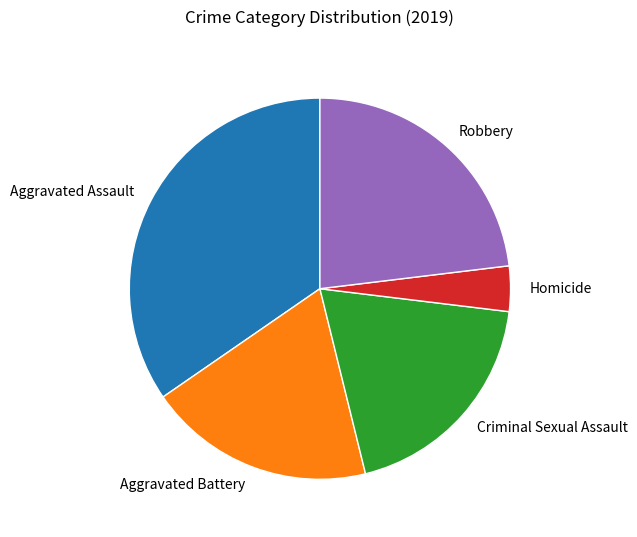

Which slice is the smallest?

Homicide